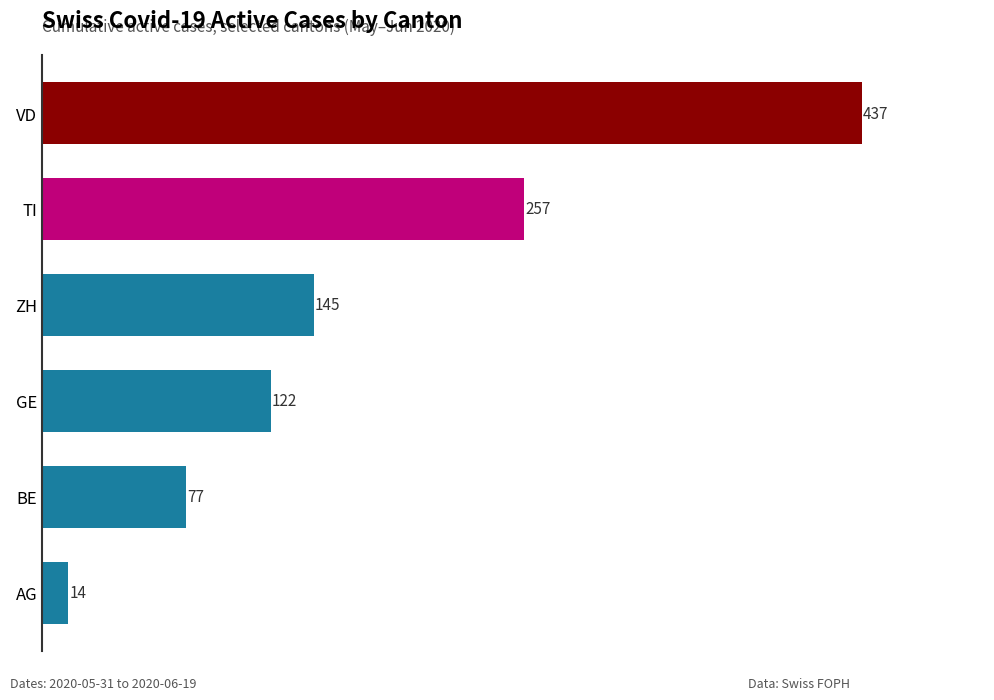

True or false: the data shows 100 at TI.

False